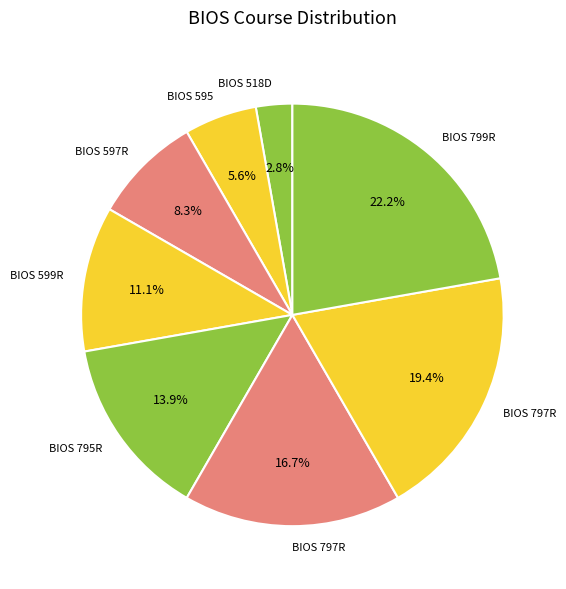

Which category has the smallest portion of the pie?

BIOS 518D